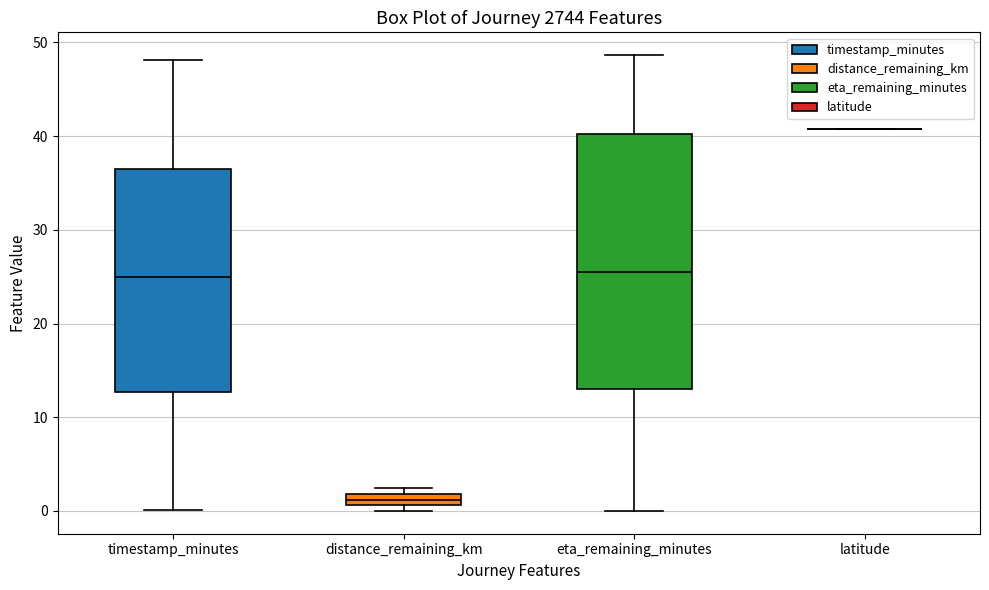

Comparing the boxes themselves (not the whiskers), which one is the tallest?

eta_remaining_minutes